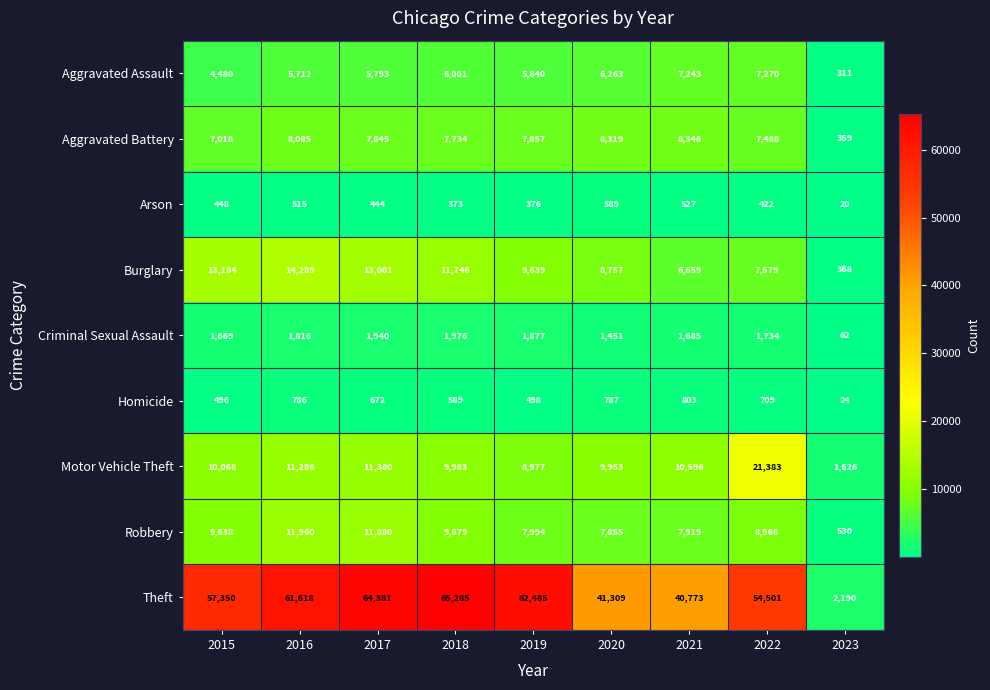

Rank the series by their maximum value, from lowest to highest.

Arson, Homicide, Criminal Sexual Assault, Aggravated Assault, Aggravated Battery, Robbery, Burglary, Motor Vehicle Theft, Theft